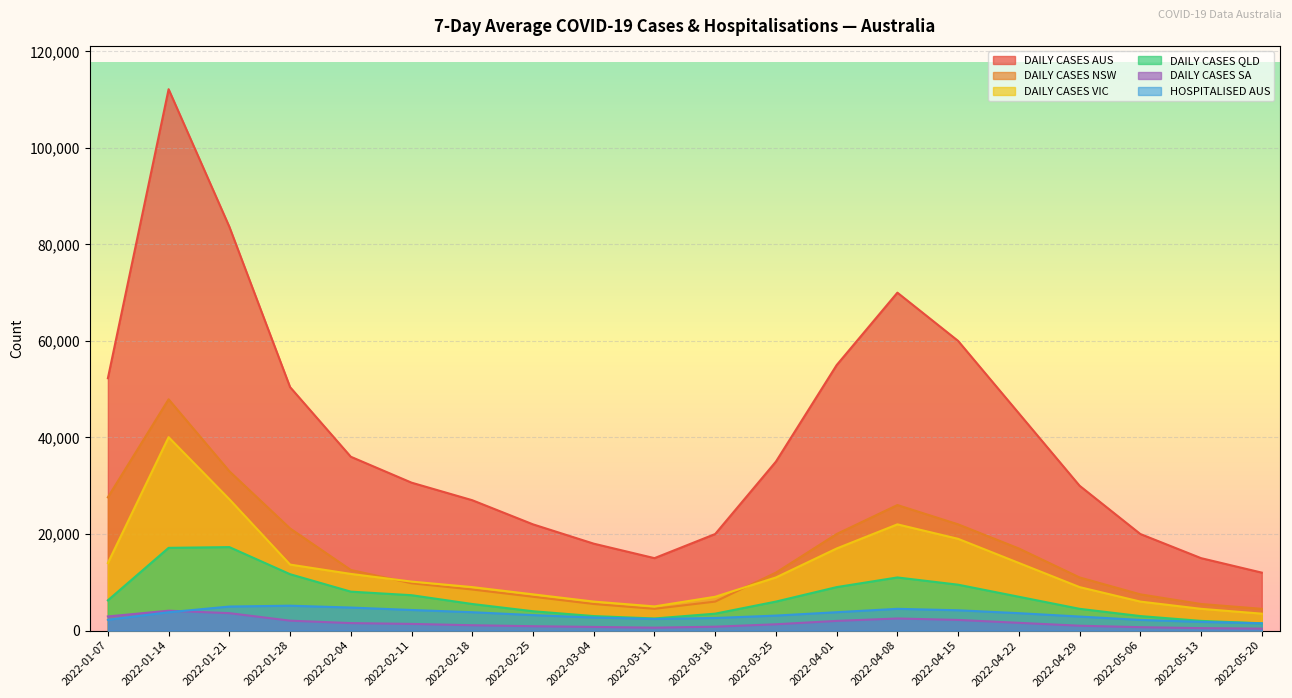

Which series has the largest total across all categories?

DAILY CASES AUS